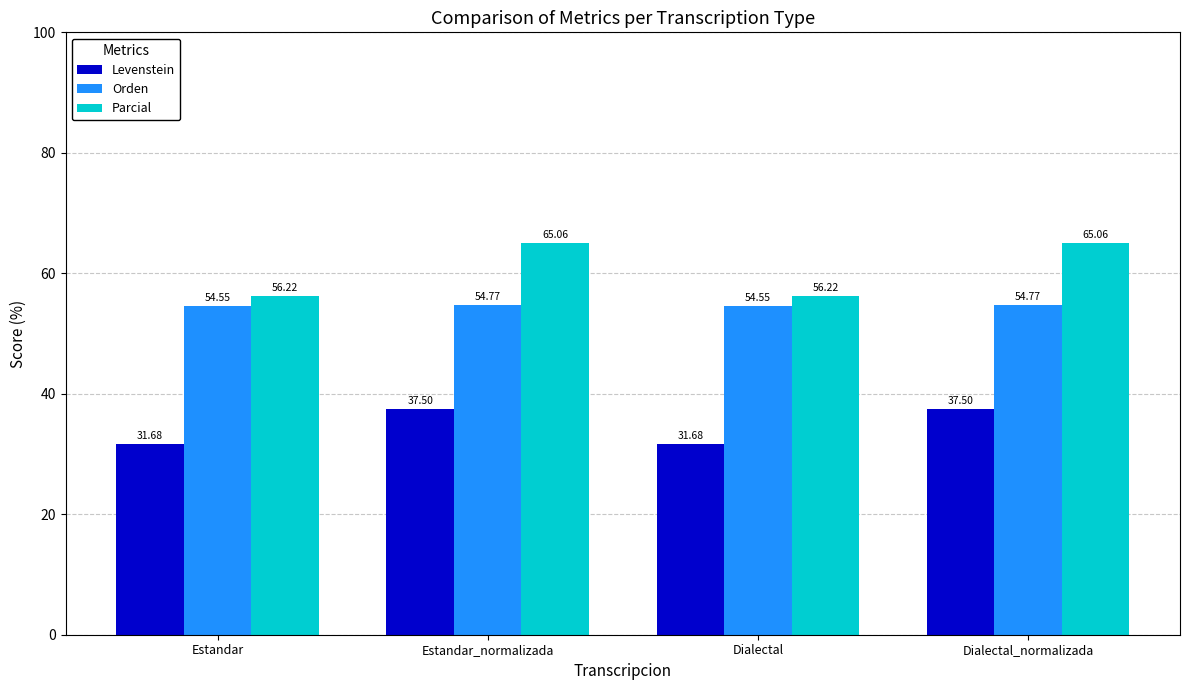

True or false: Parcial has a value of 56.2 at Dialectal.

True